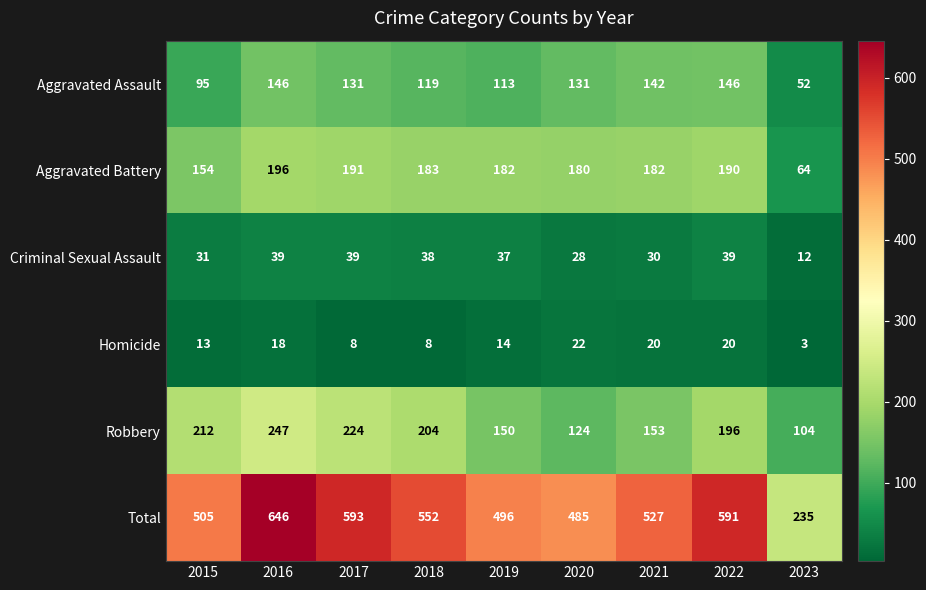

Count the number of categories in the chart.

9